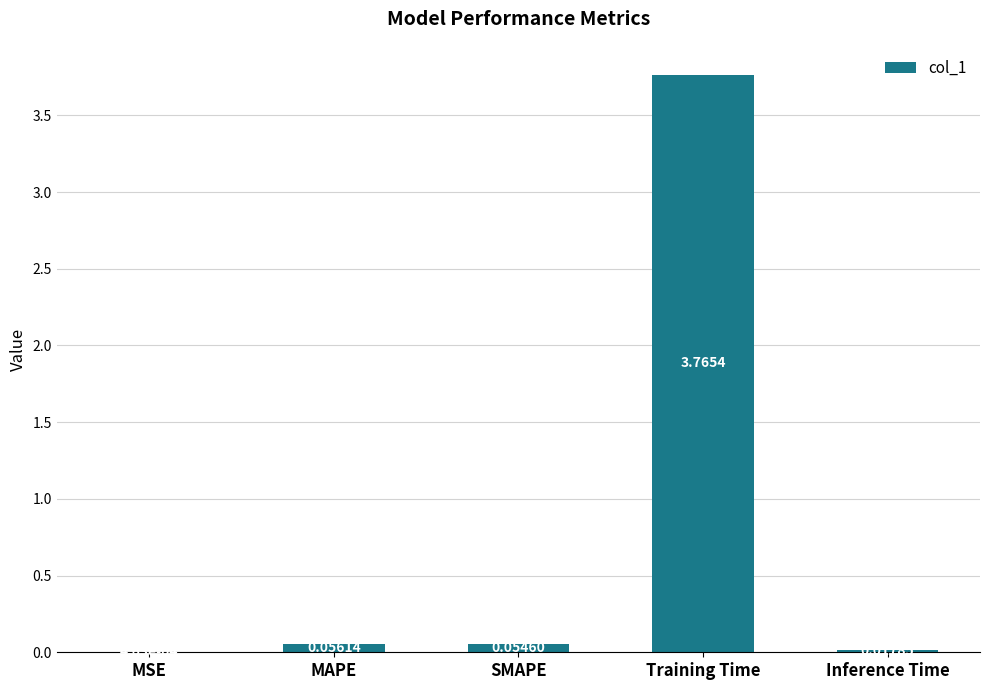

Which category has the highest value across all series?

Training Time